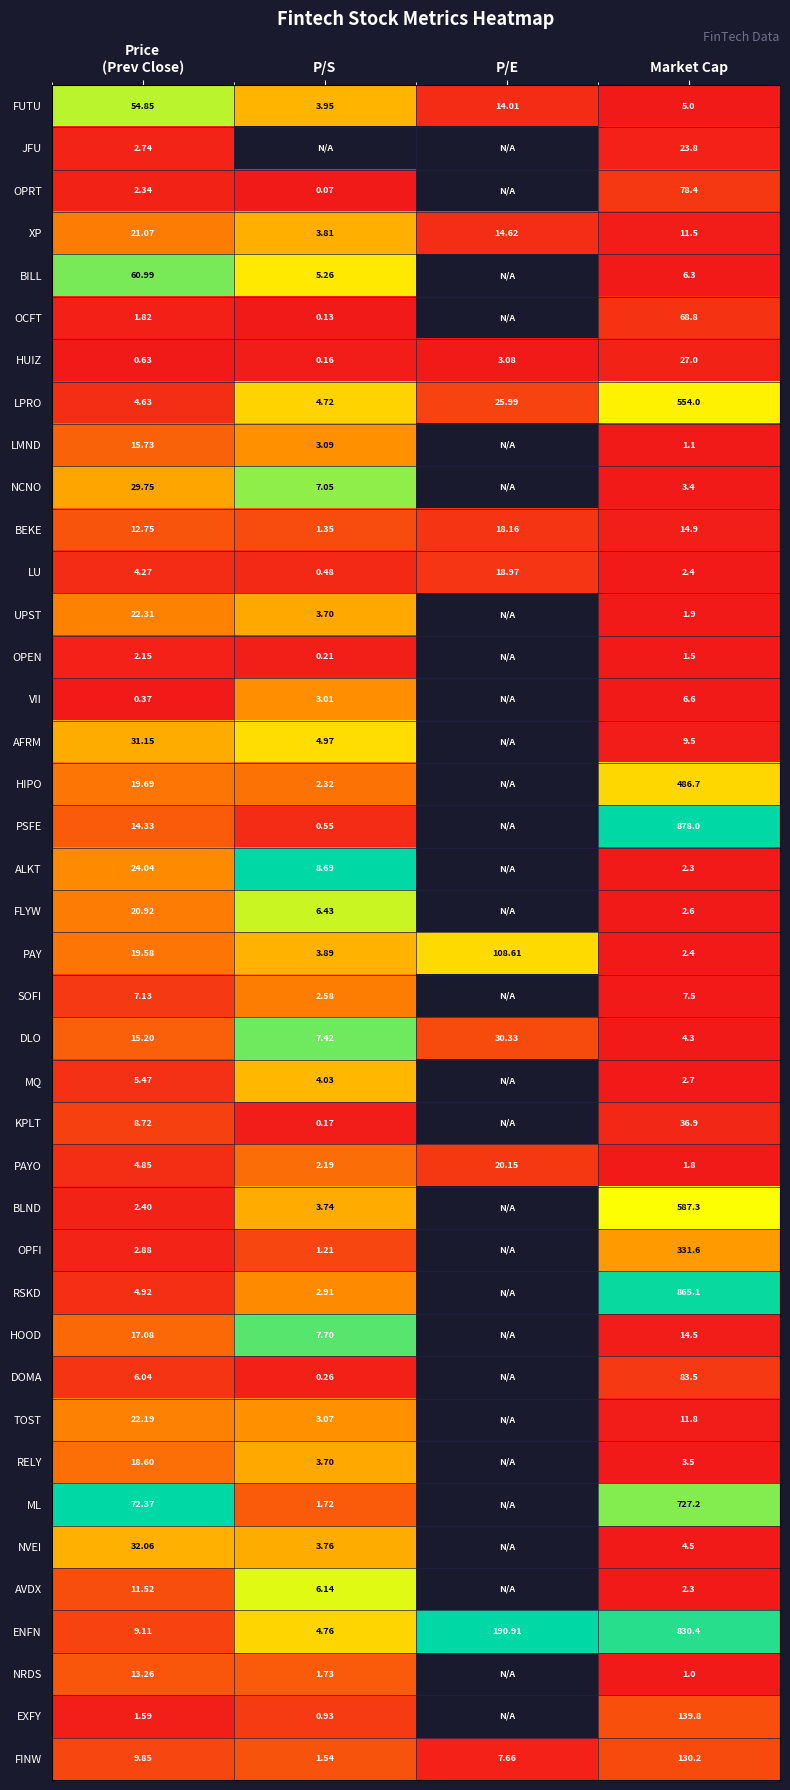

Which category has the lowest value in the BEKE series?

P/S